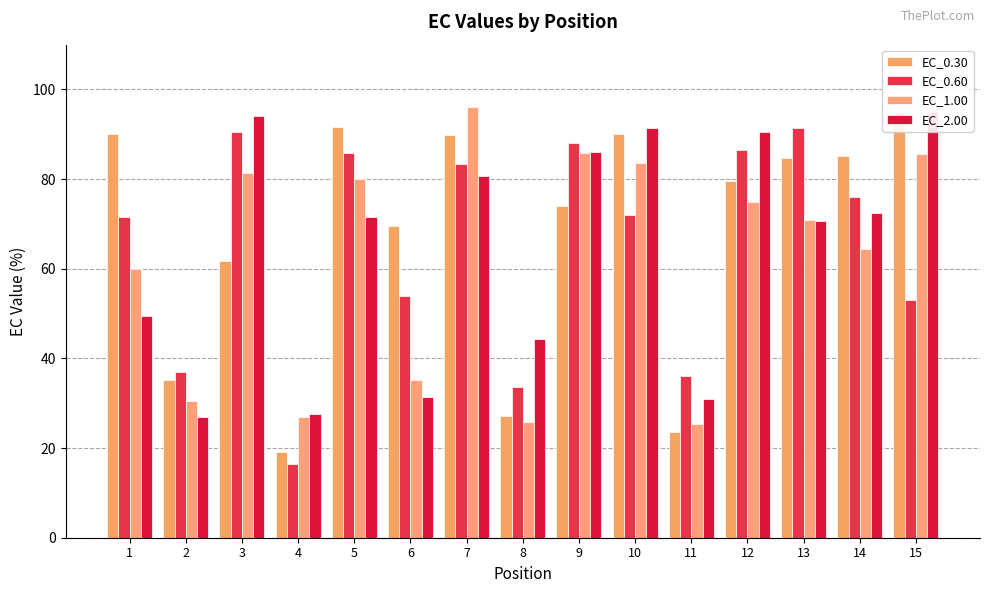

What value does the EC_2.00 series have at 6?

31.3